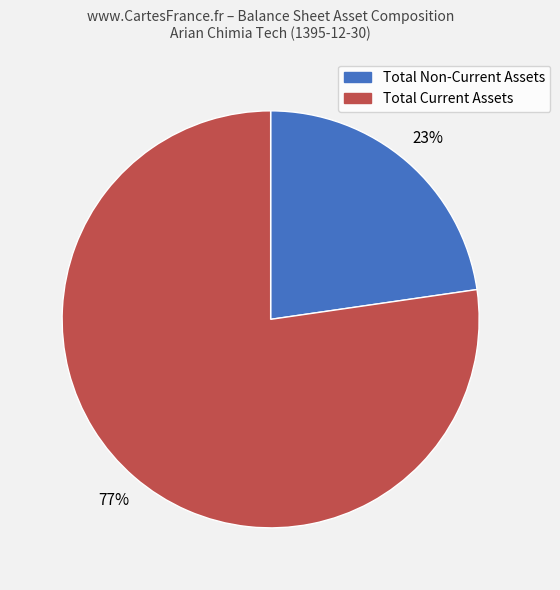

To the nearest percent, what is the average slice percentage?

50%